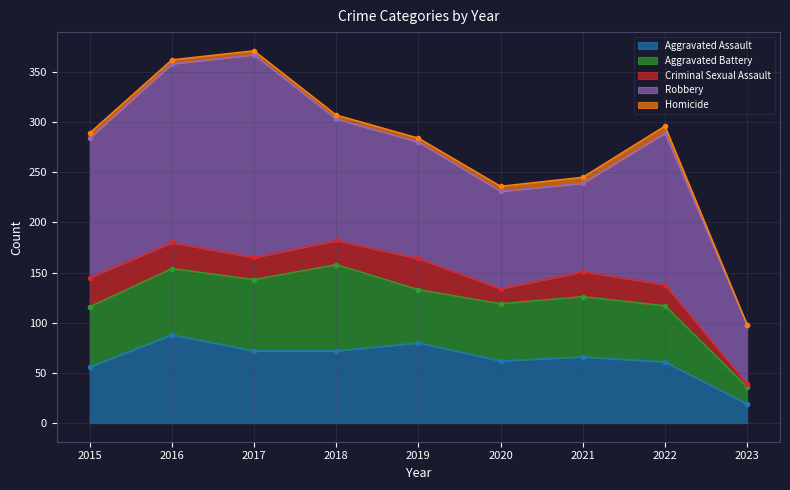

At which label does Homicide reach its peak?

2022